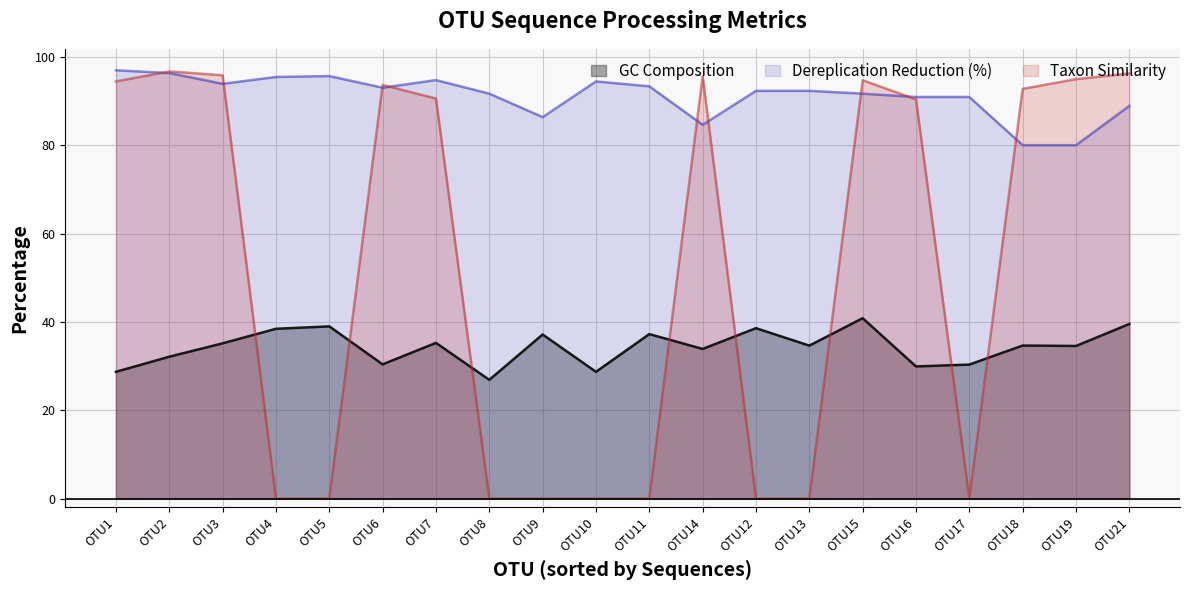

Which series has the largest total across all categories?

Dereplication Reduction (%)